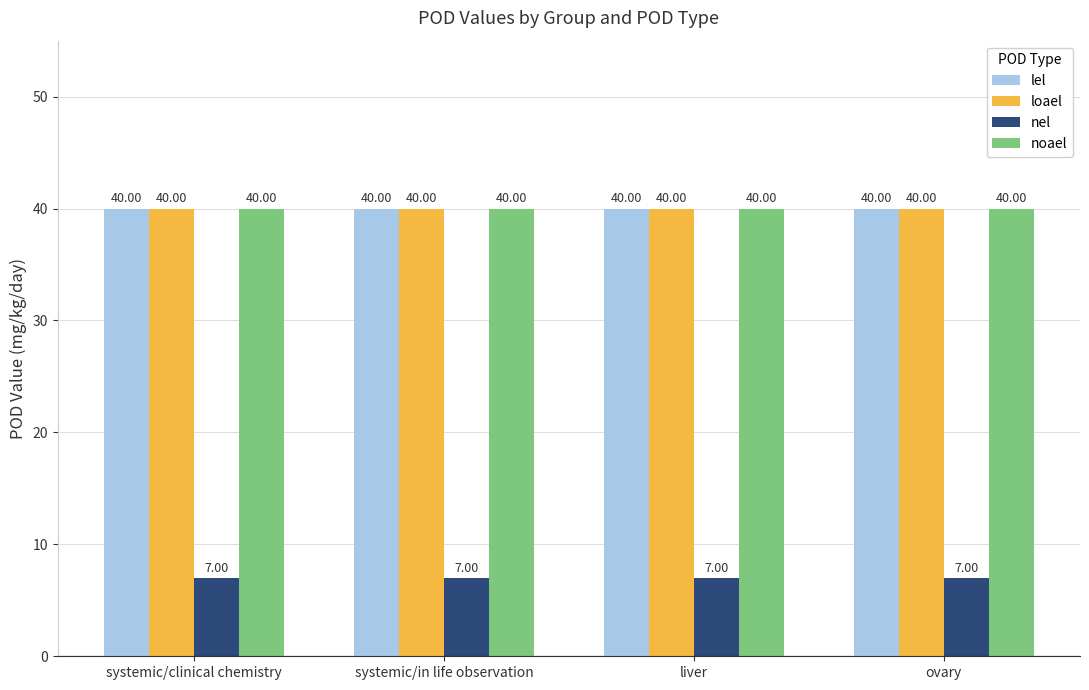

How many bars are there in total?

16